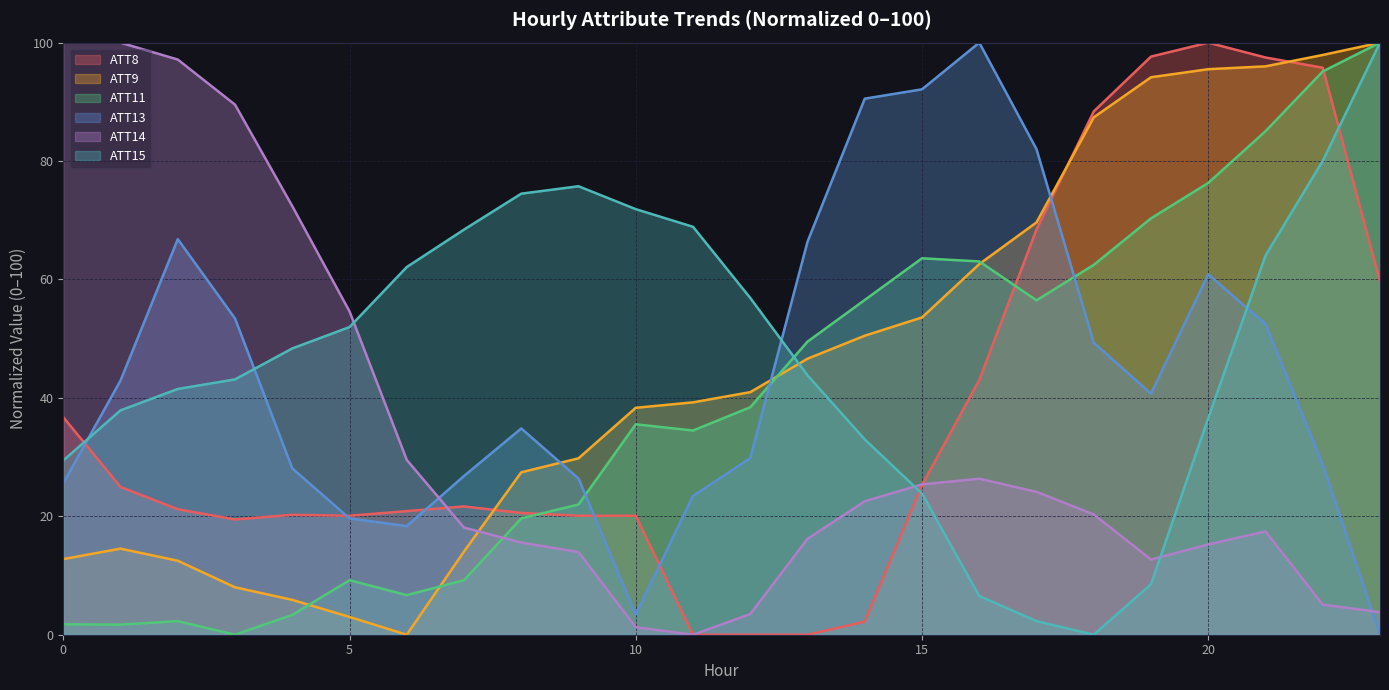

How many lines are shown in the chart?

6